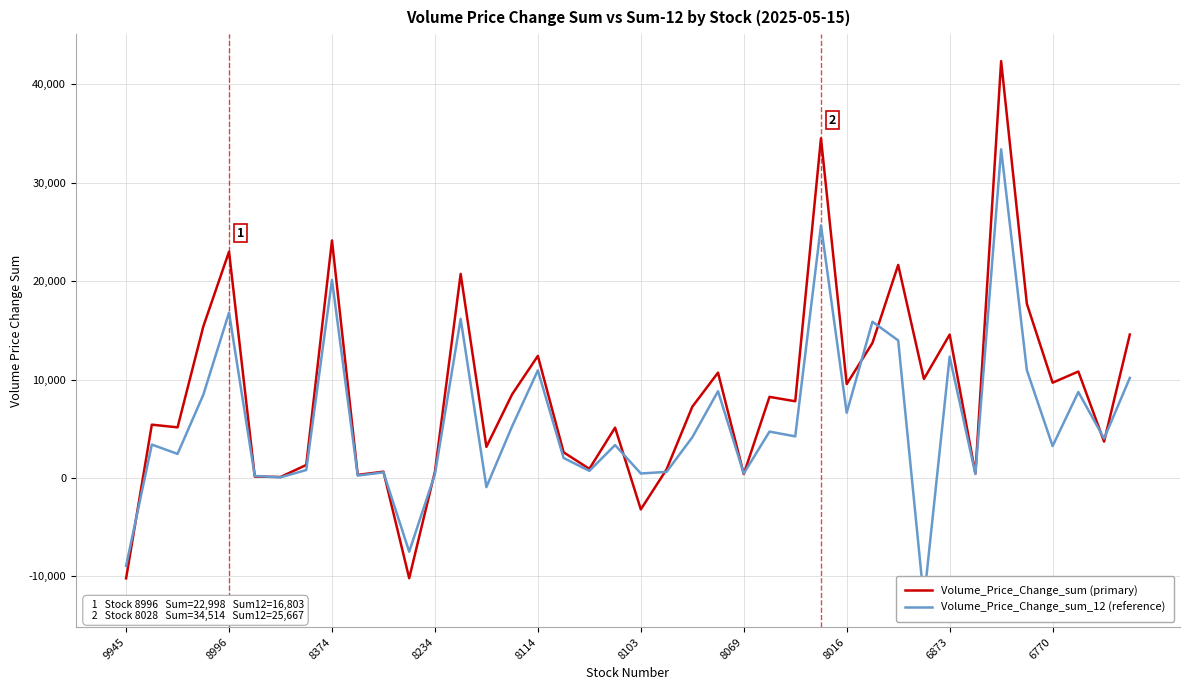

What is the maximum value for Volume_Price_Change_sum_12?

33394.9